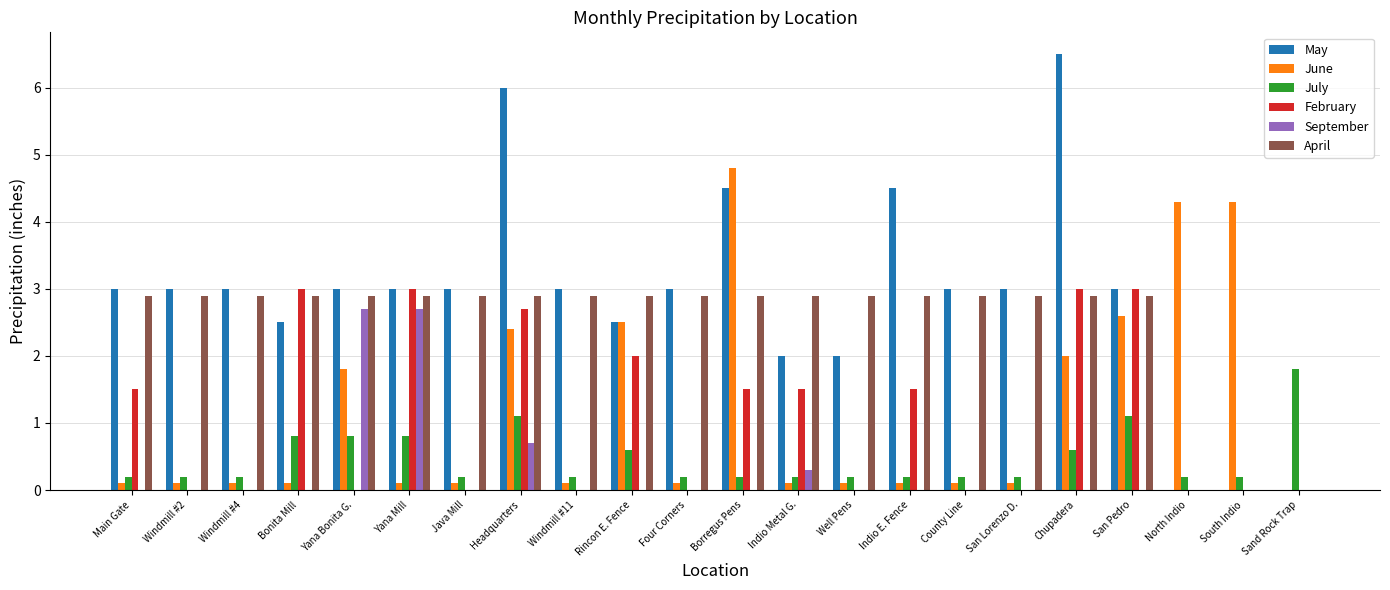

True or false: May has a value of 4.3 at San Lorenzo D..

False